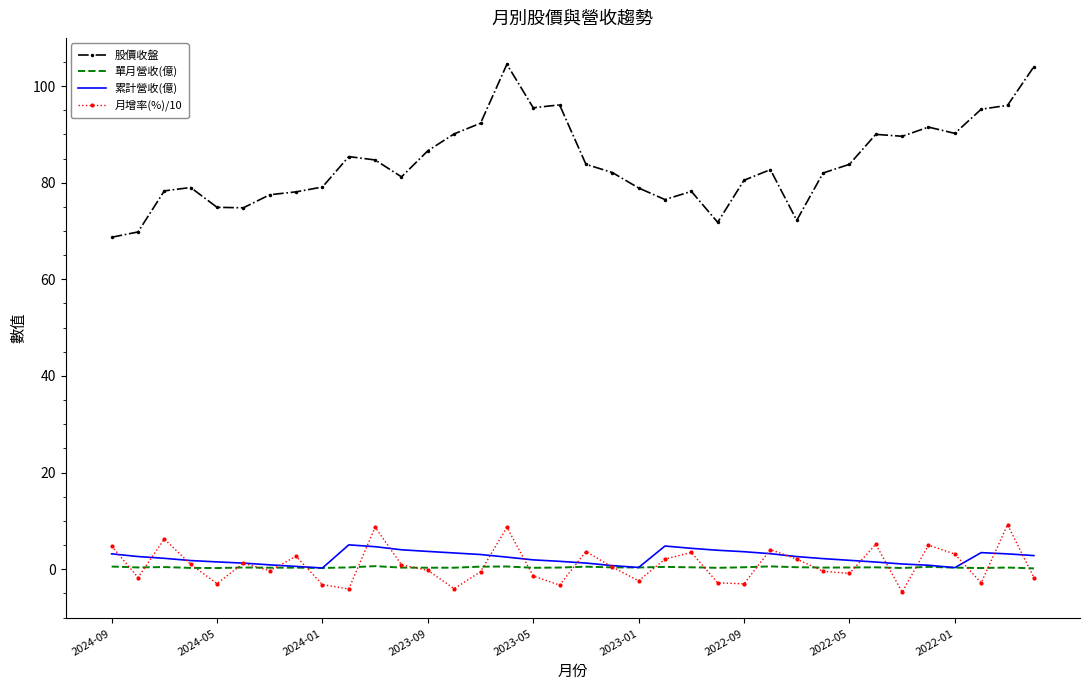

Which series has the widest spread of values?

股價收盤